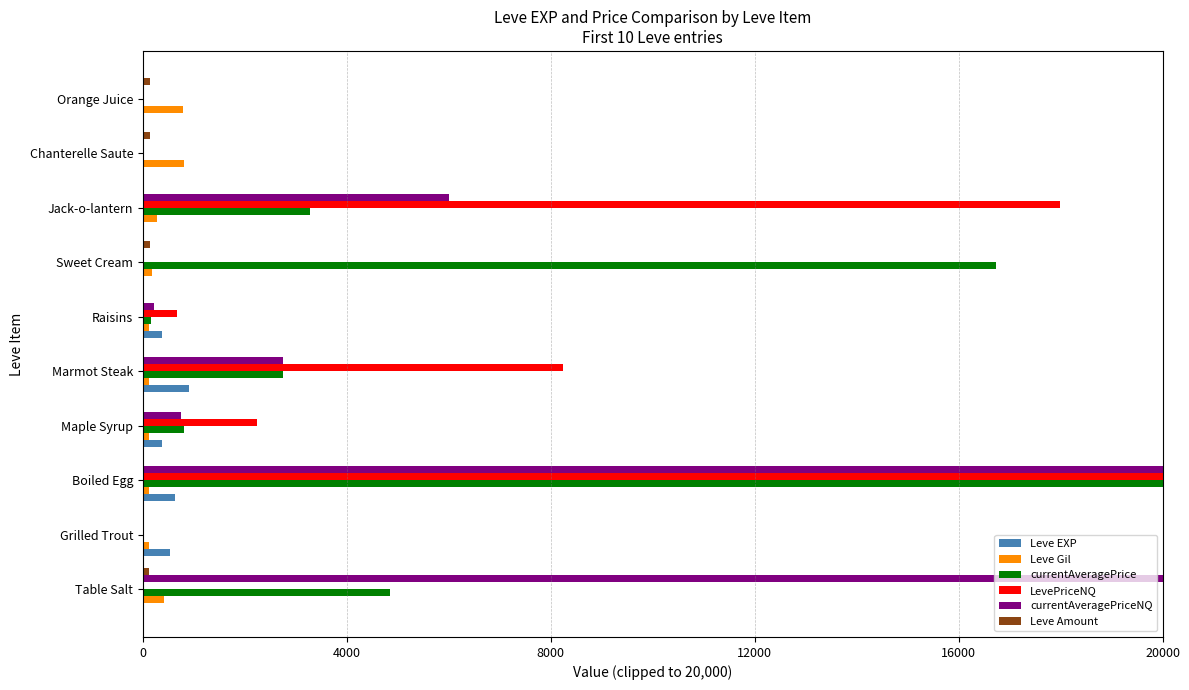

At which category is the sum across all series the highest?

Boiled Egg